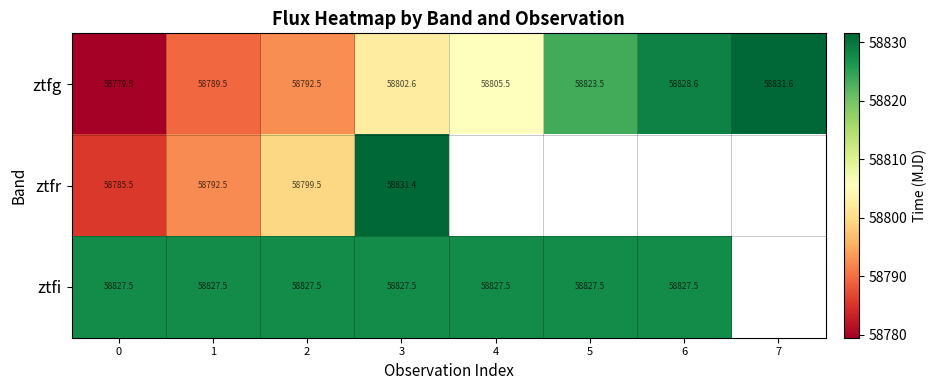

Which series has the widest spread of values?

row_0